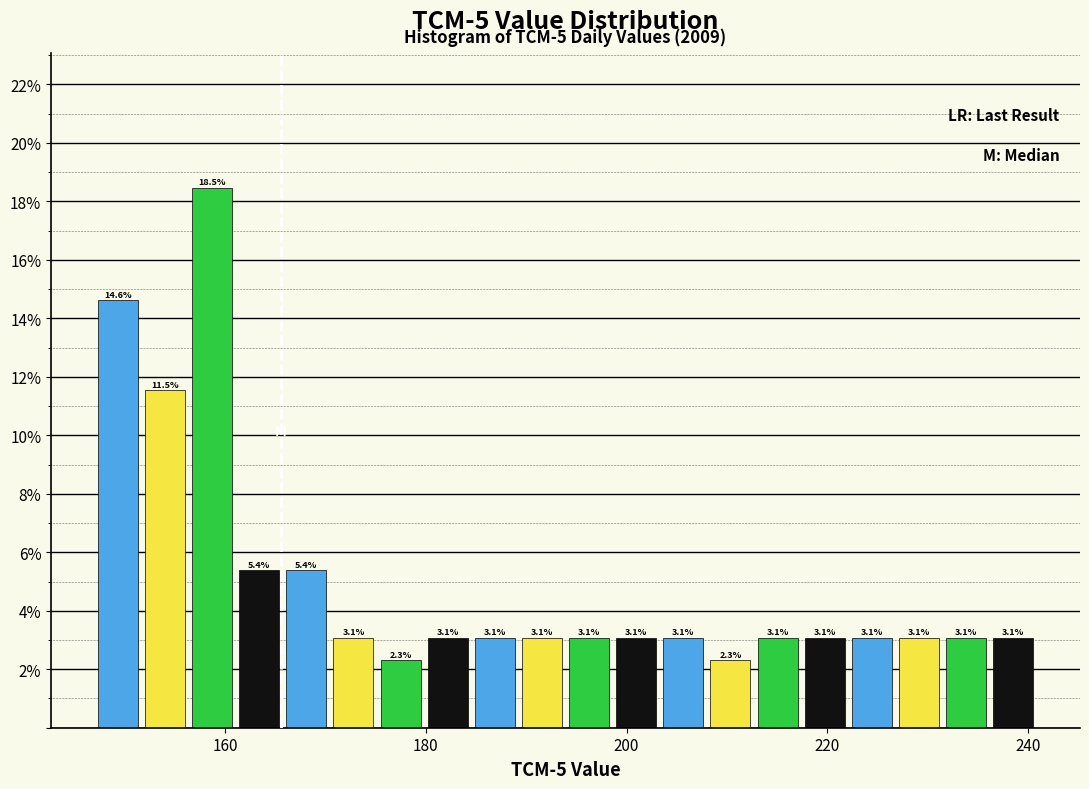

Read against the x-axis, roughly where is the centre of the tallest bar?

158